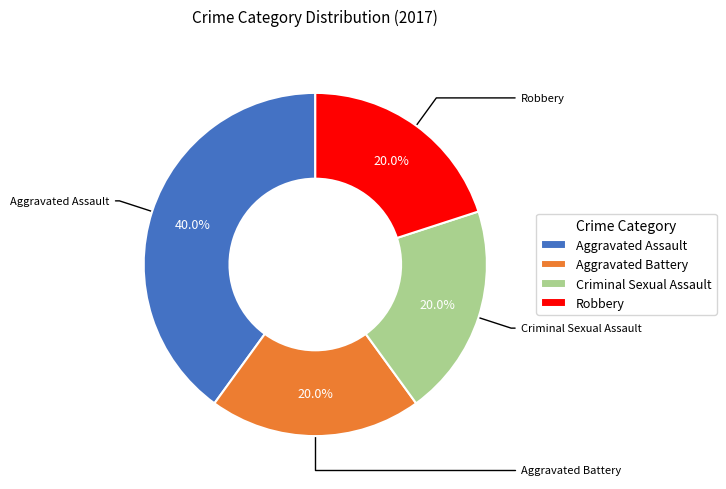

What percentage do Aggravated Assault and Criminal Sexual Assault together represent?

60.0%